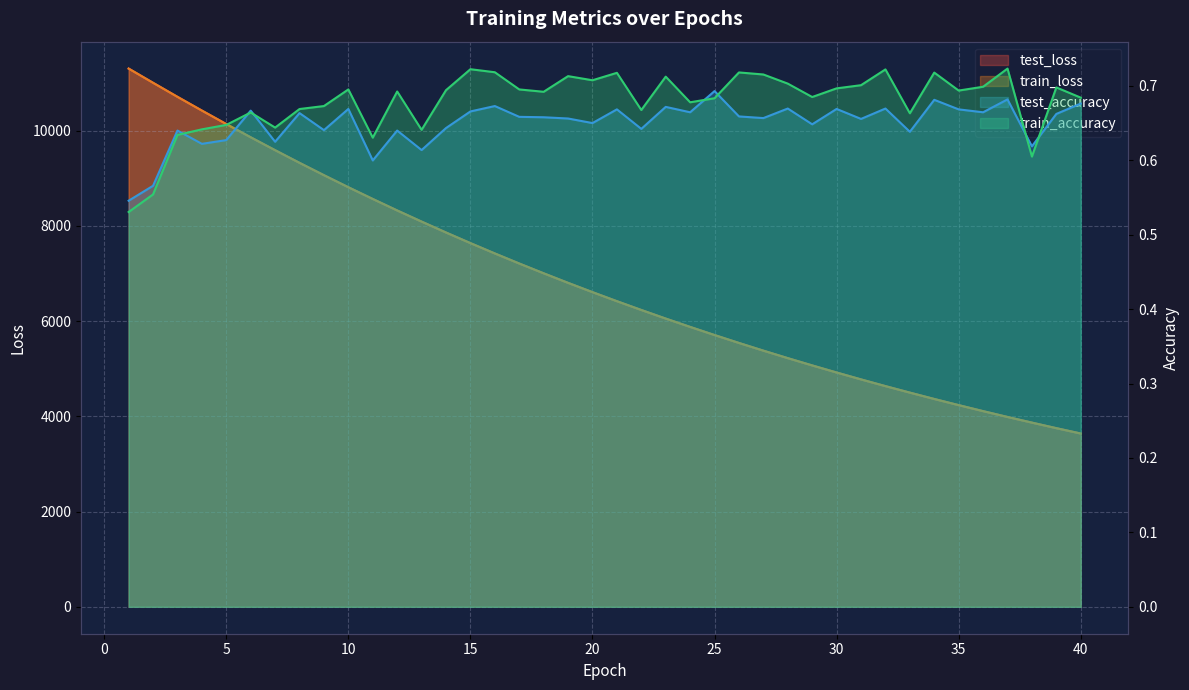

Which category has the highest value across all series?

1